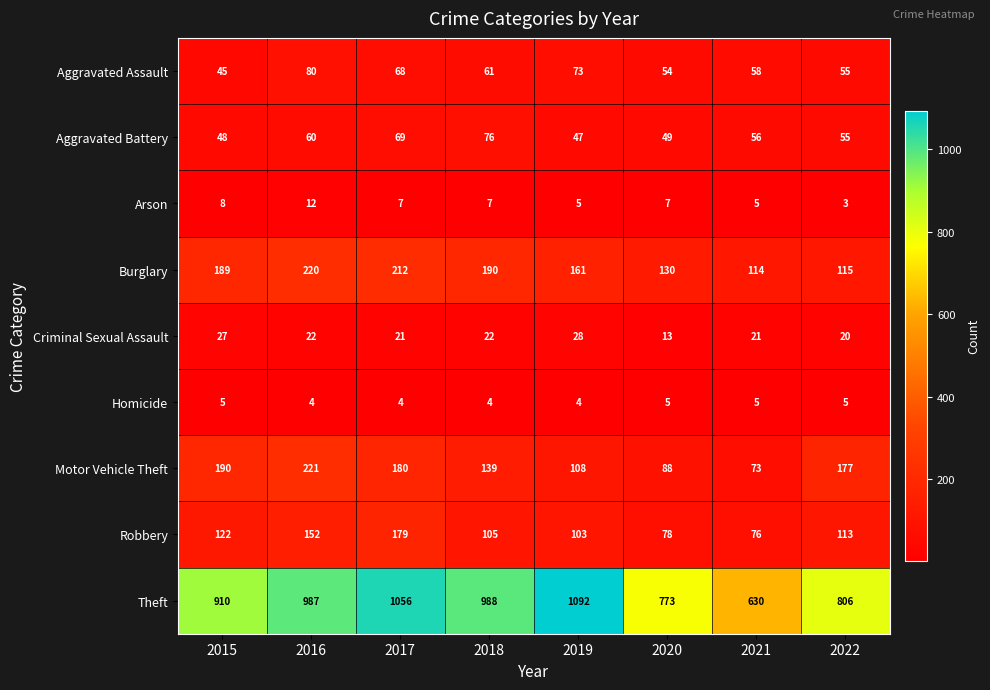

What is the maximum value shown in the chart?

1092